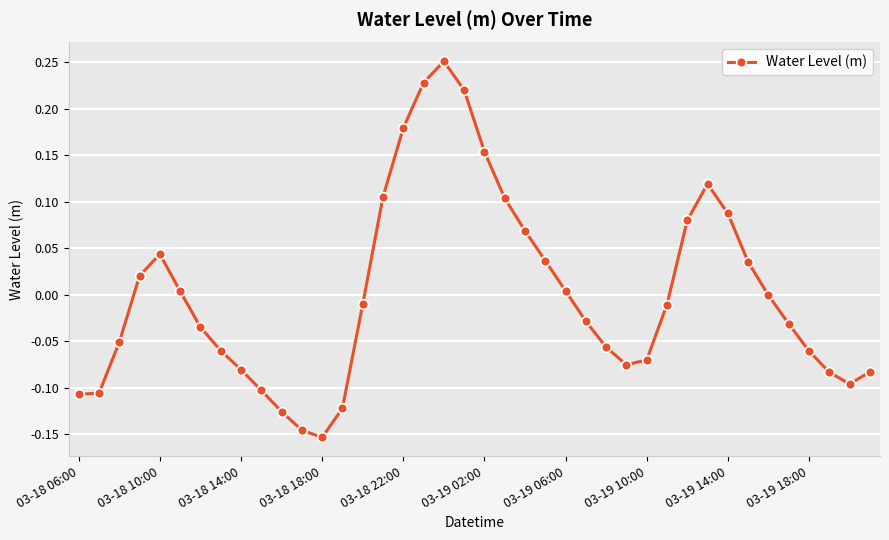

How many points are higher than both their immediate neighbors (excluding endpoints)?

3